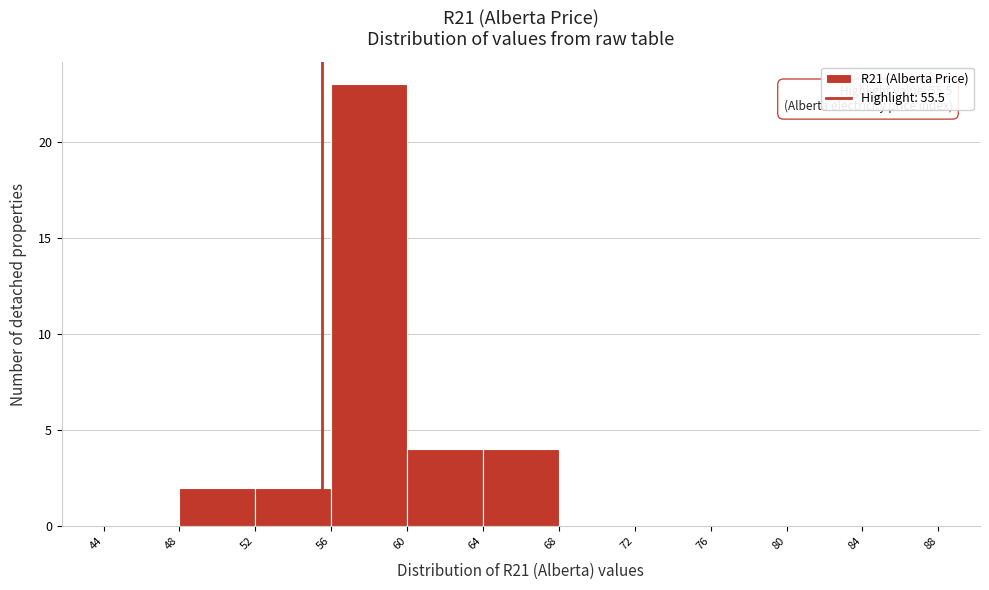

Which range on the x-axis has the tallest bar?

56 to 60